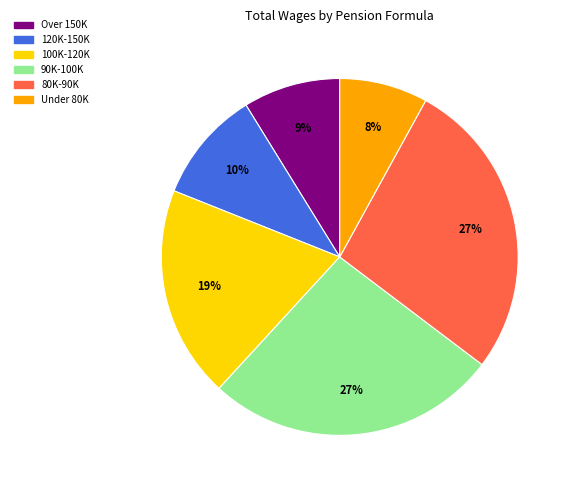

Does any single category account for the majority?

No